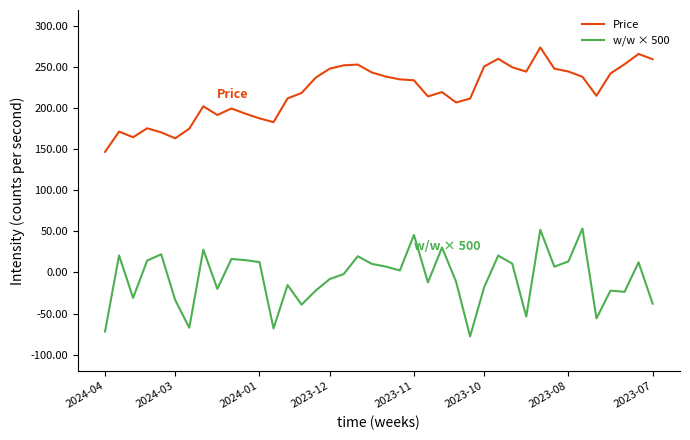

How many values in the Price series exceed 234?

20